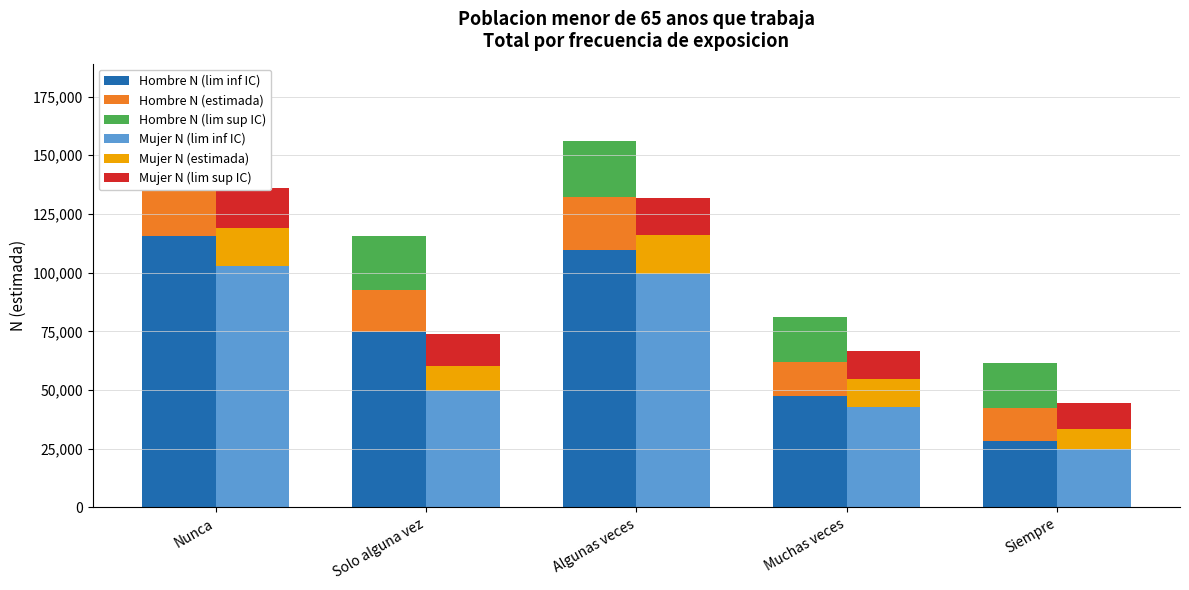

What is the maximum value shown in the chart?

115583